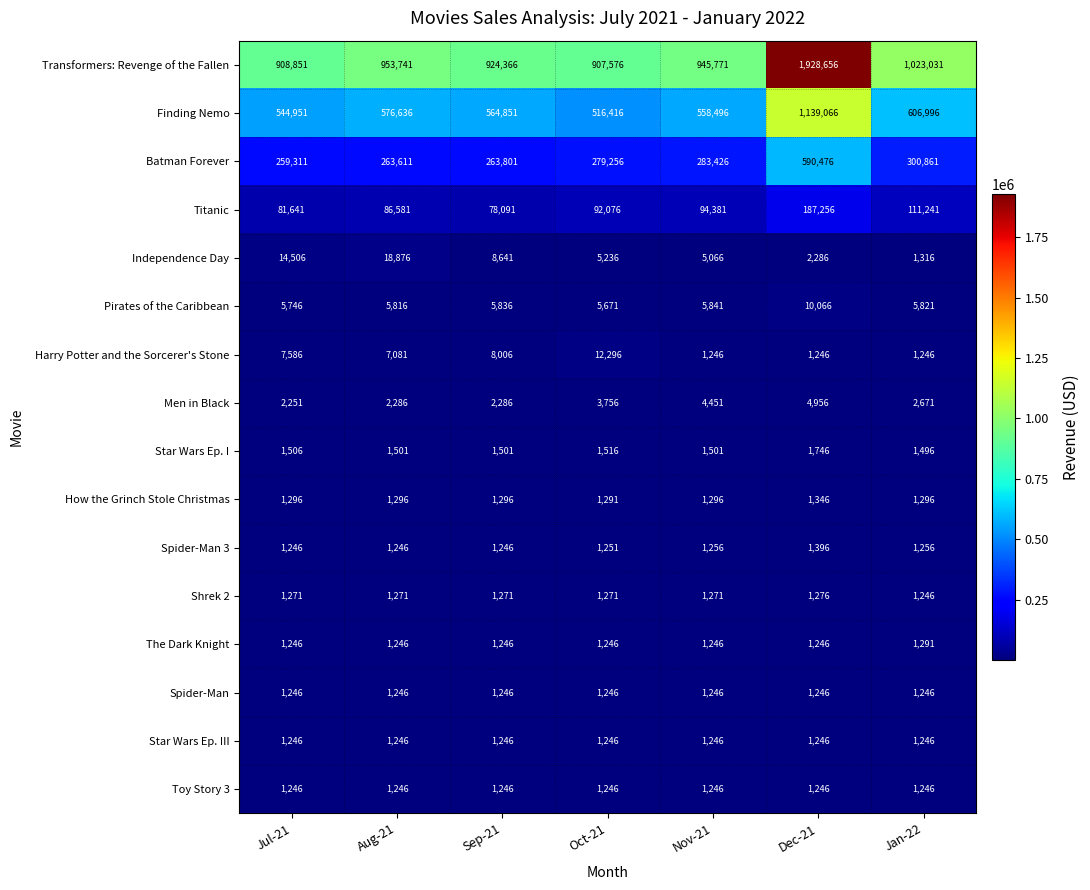

What is the total value across all series at Sep-21?

1866176